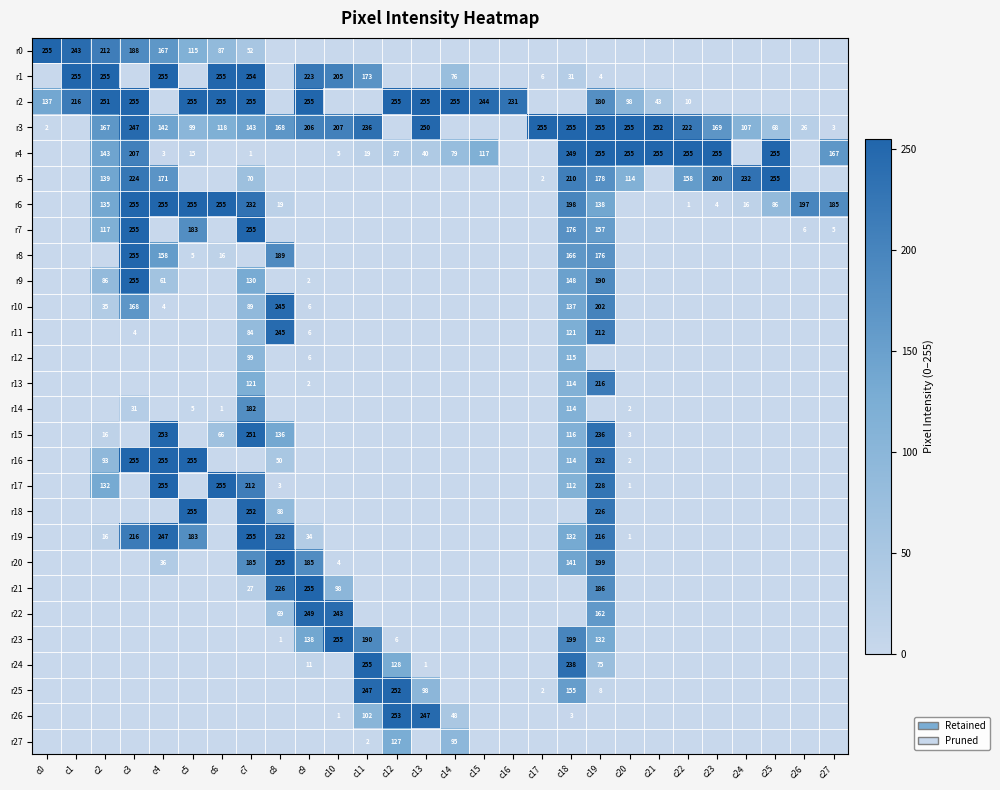

The value of r10 at c18 is 34. True or false?

False